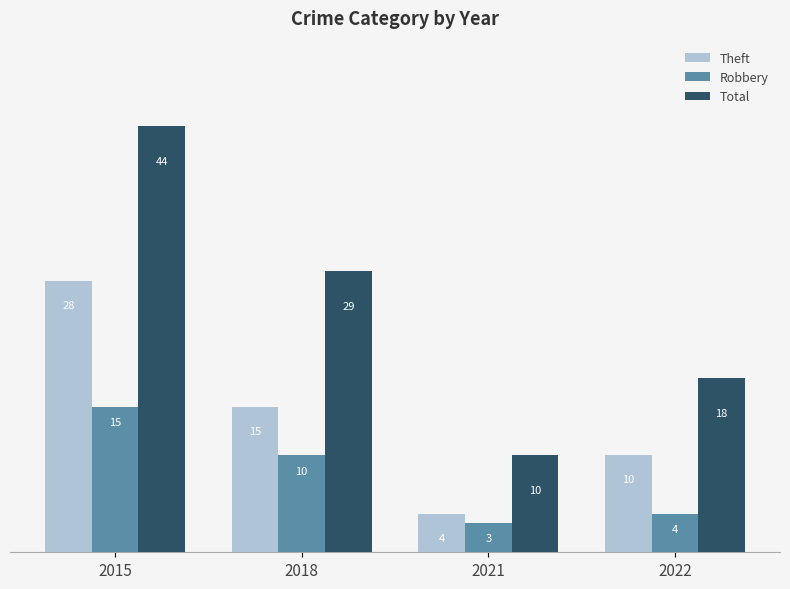

What is the average value of the Theft series?

14